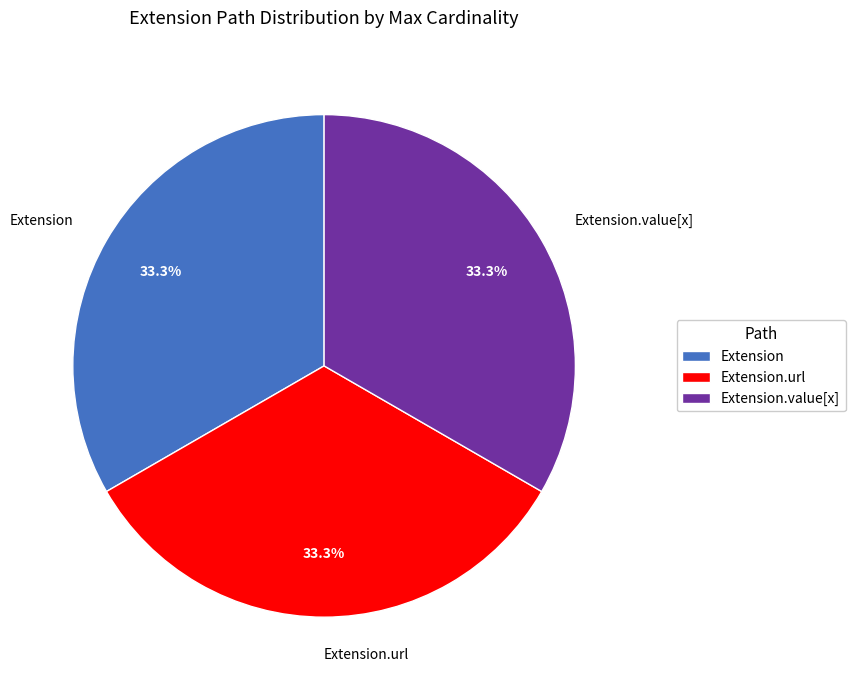

How many slices are in this pie chart?

3